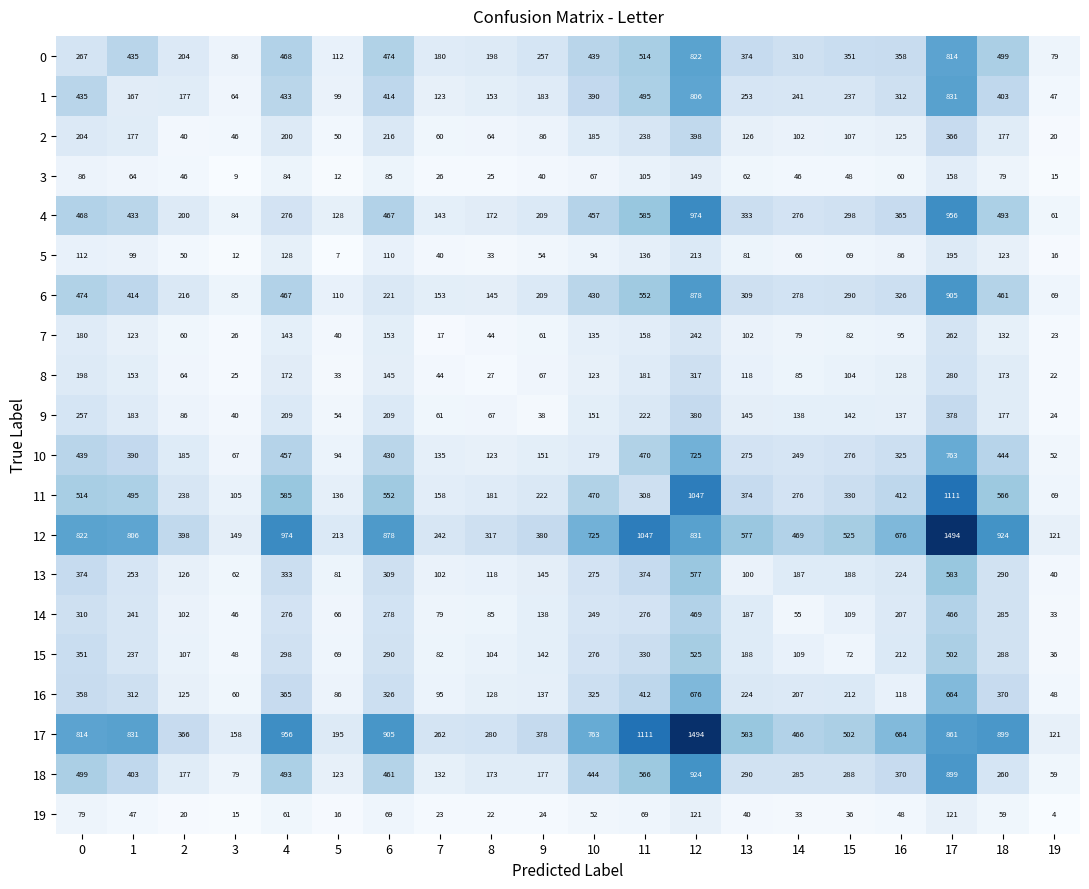

What is the total value across all series at 6?

6992